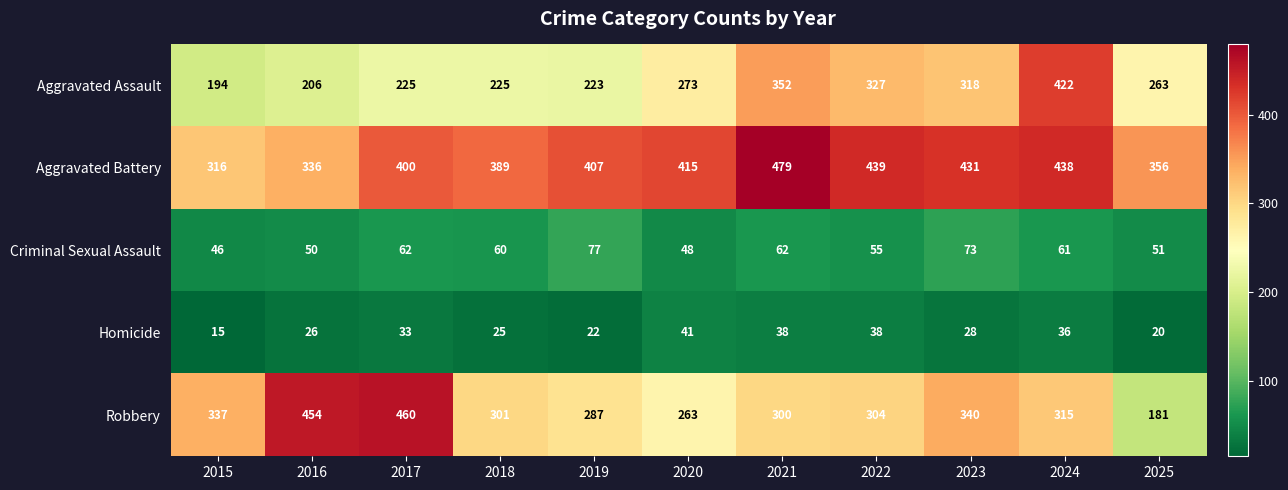

What is the average value of the Aggravated Assault series?

275